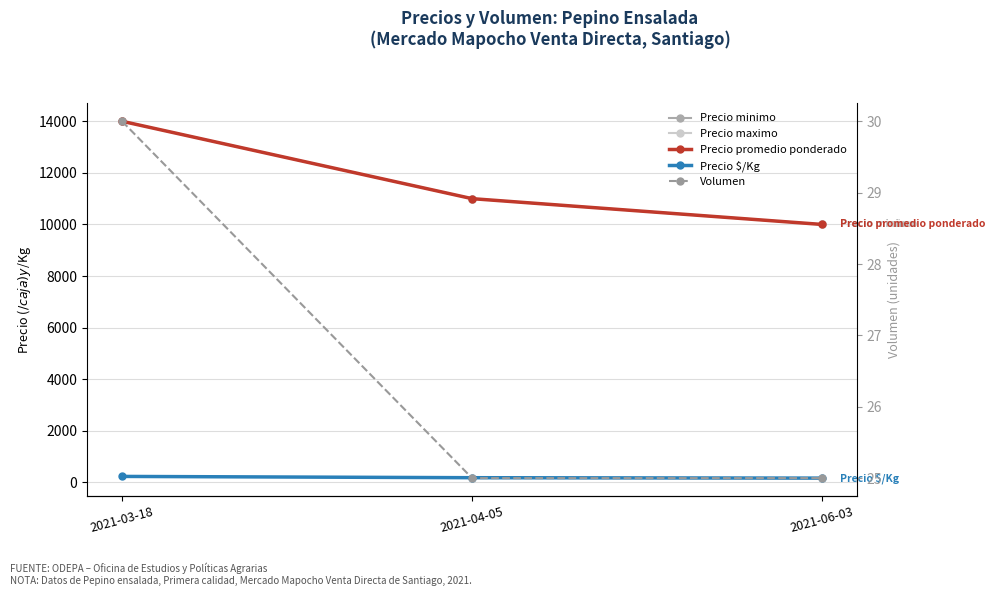

Between 2021-06-03 and 2021-03-18, which is larger?

2021-03-18